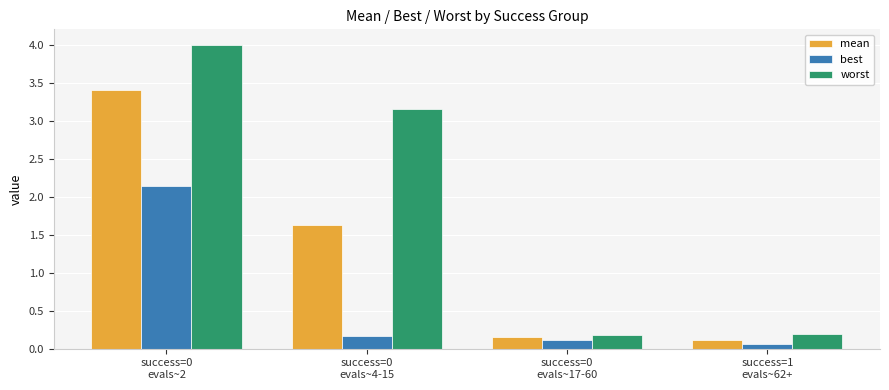

What is the highest value of the worst series?

4.0